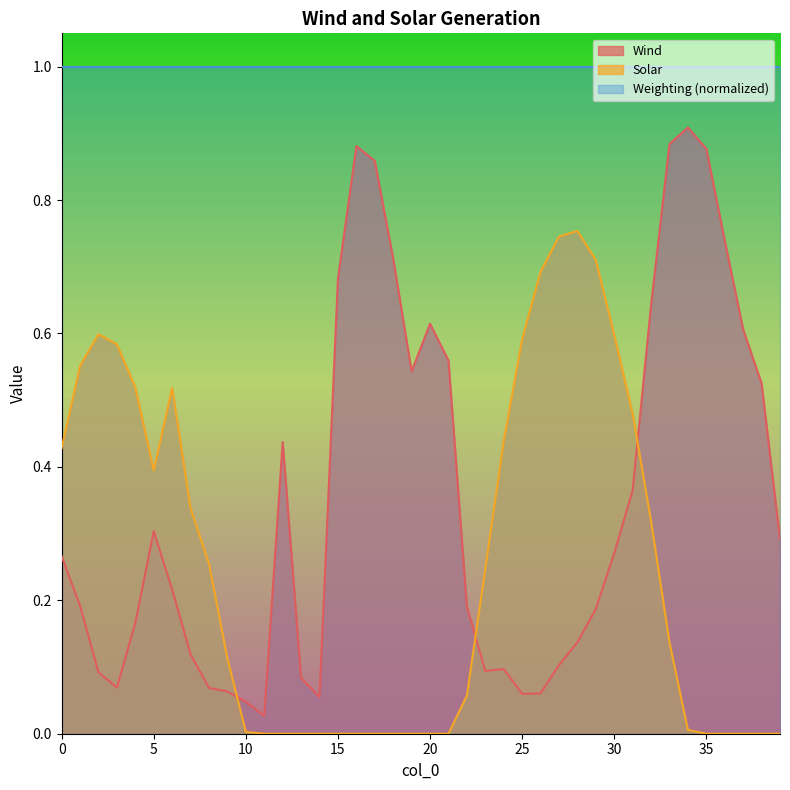

What is the sum of the Solar values at 19 and 28?

0.8